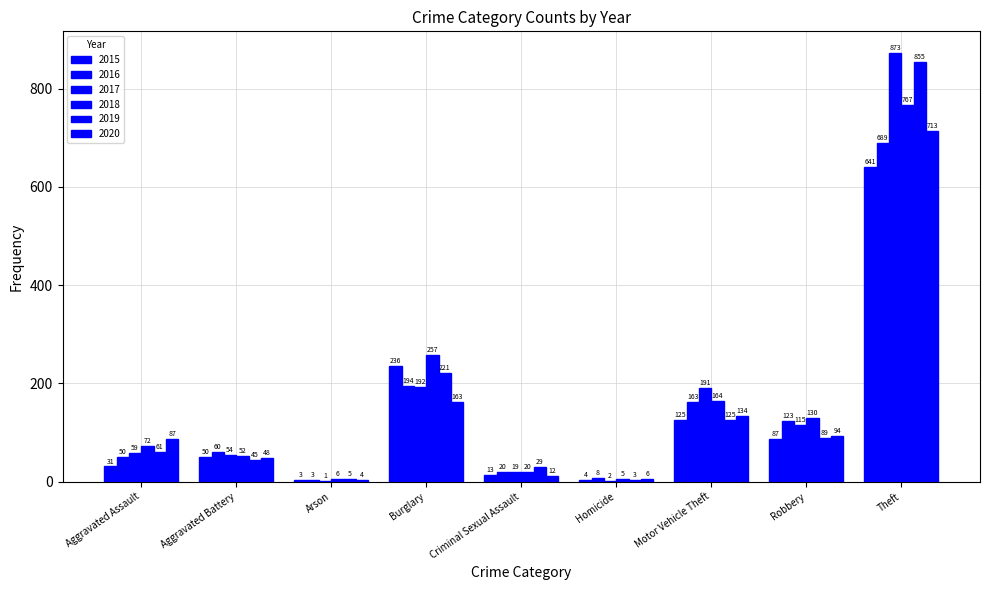

What is the spread (max minus min) of values at Homicide?

6